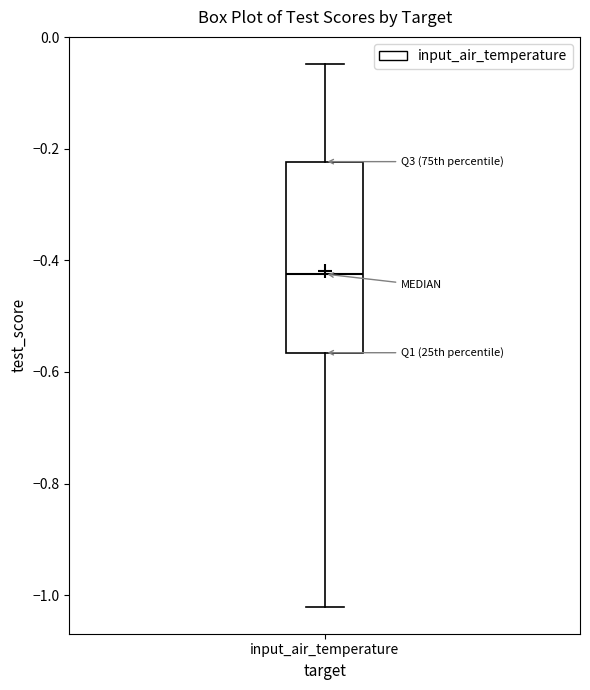

Where does the upper whisker of the box for input_air_temperature end on the y-axis? The values are not printed on the chart, so give them approximately, as read against the axis.

-0.04